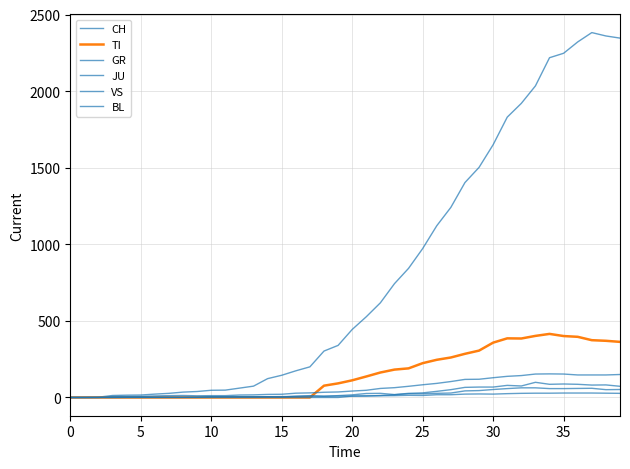

How many values in the CH series are below 444?

20